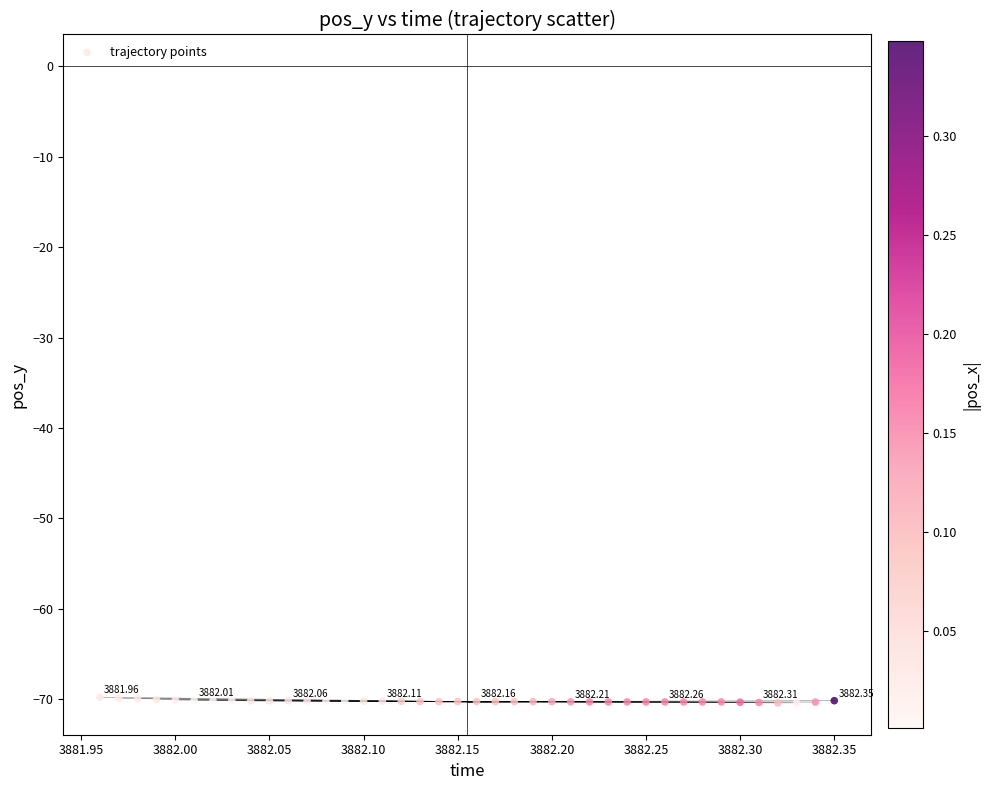

What is the range of Y values (max minus min)?

0.6